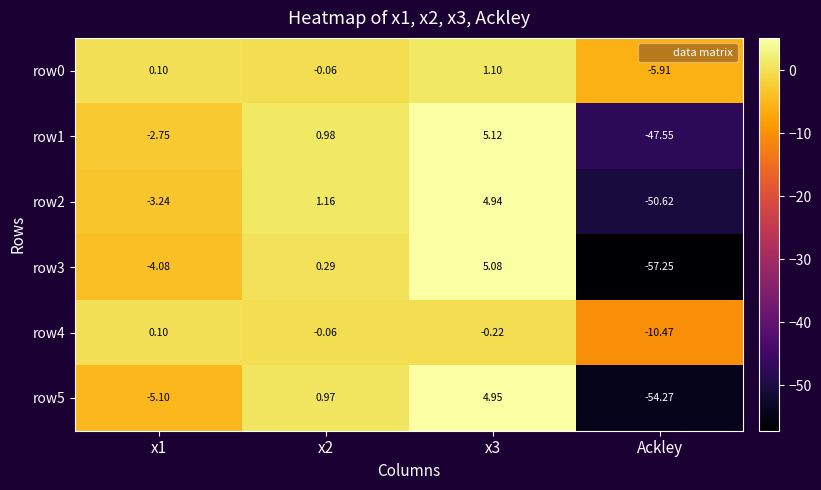

Which category has the lowest value in the row5 series?

Ackley